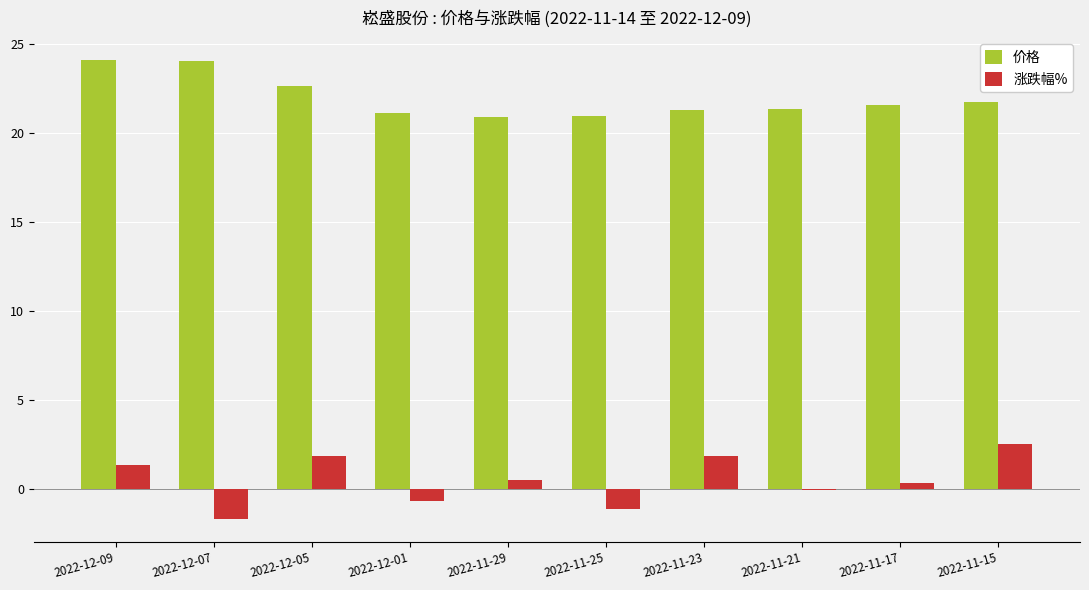

Which series has the largest total across all categories?

价格